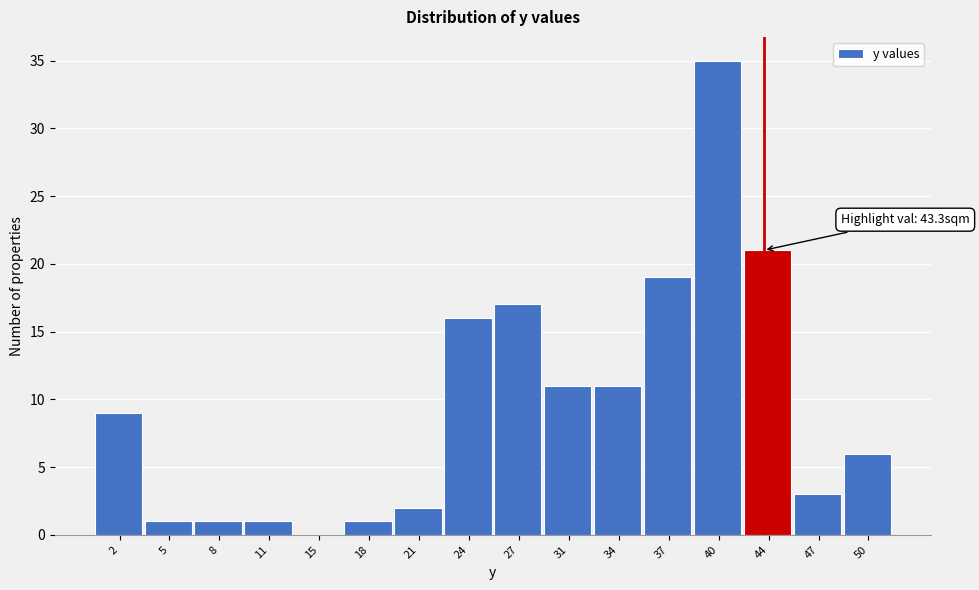

Which range on the x-axis has the tallest bar?

39.0 to 42.0